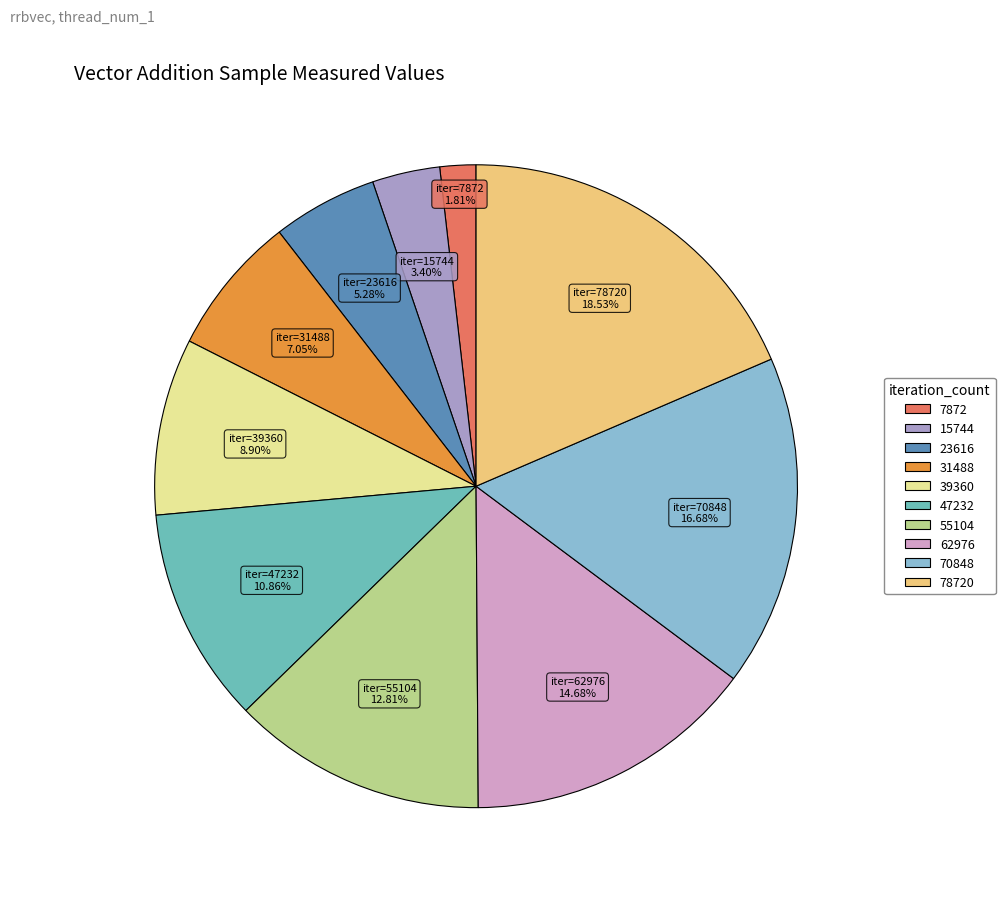

Is there a majority slice in this chart?

No